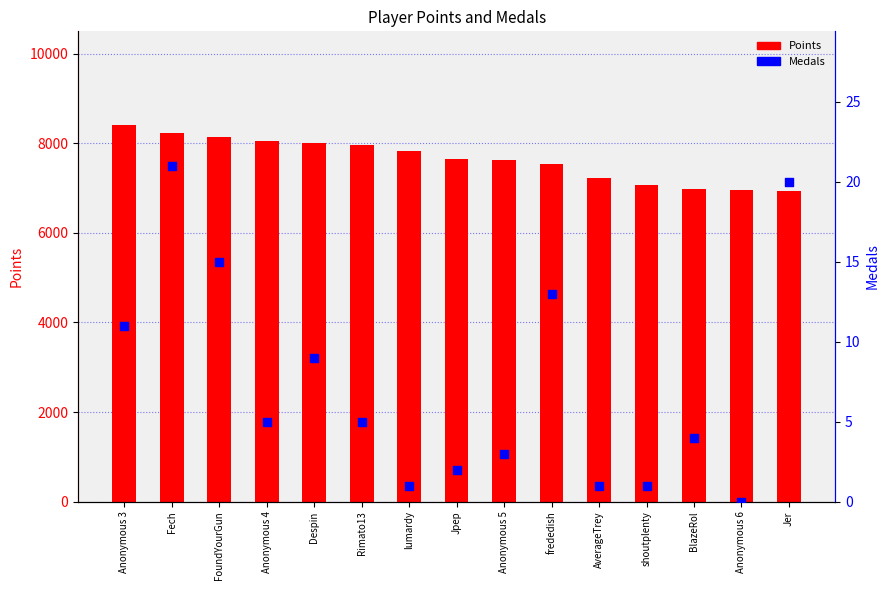

Which series has the largest Y range (max minus min)?

Points